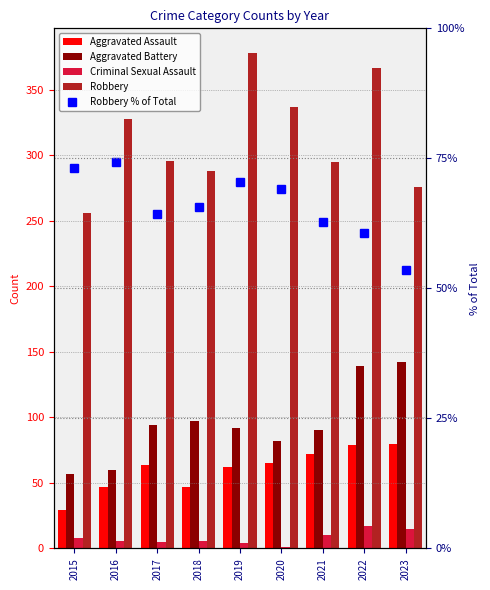

The Criminal Sexual Assault series shows 15.0 at 2023. True or false?

True